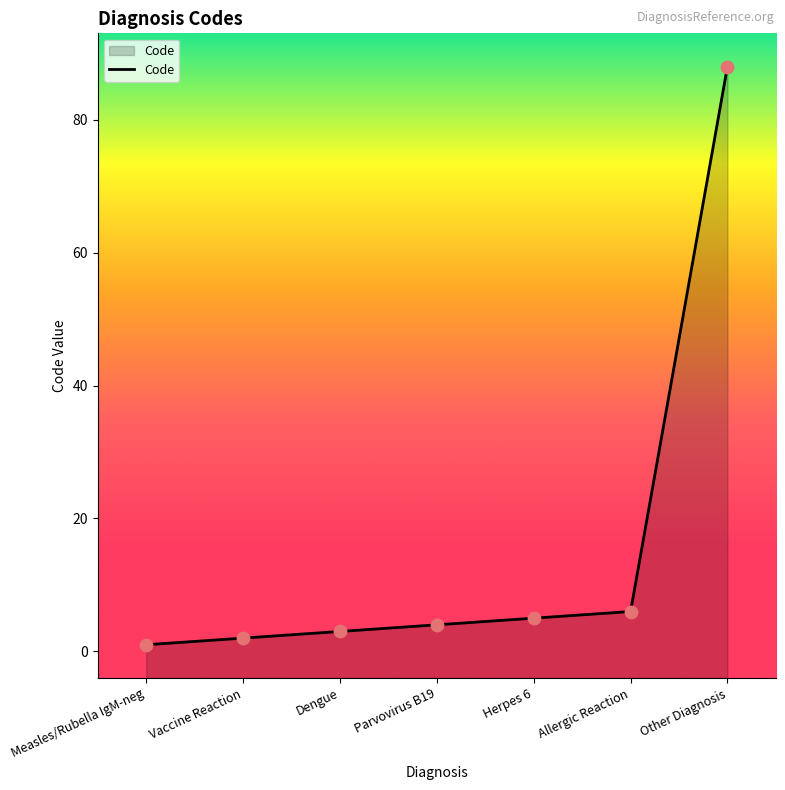

Approximately how many times larger is the value at Parvovirus B19 compared to Vaccine Reaction?

2.0